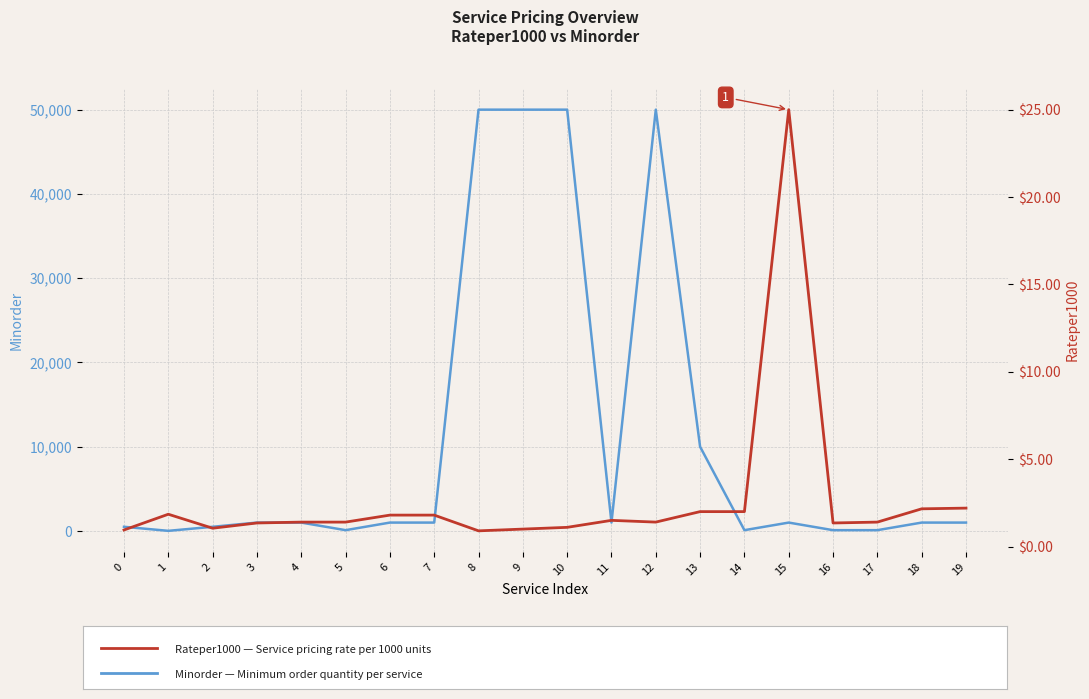

At which category is the sum across all series the highest?

12